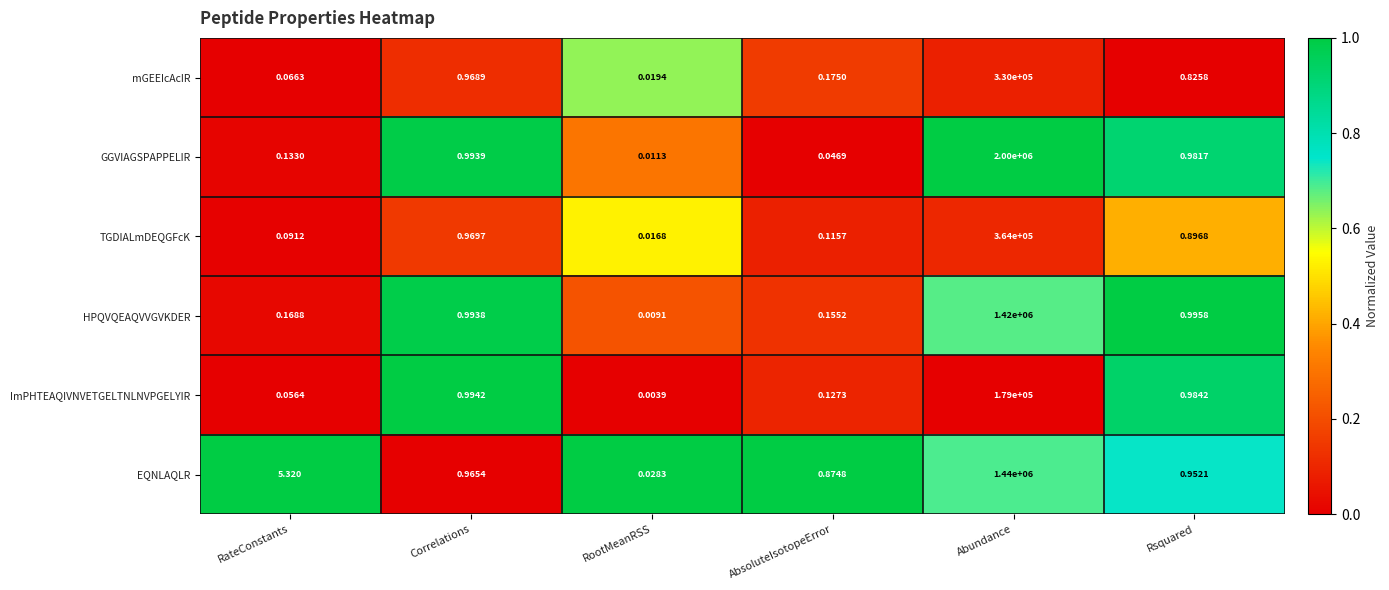

List the labels in order of TGDIALmDEQGFcK value, largest first.

Abundance, Correlations, Rsquared, AbsoluteIsotopeError, RateConstants, RootMeanRSS